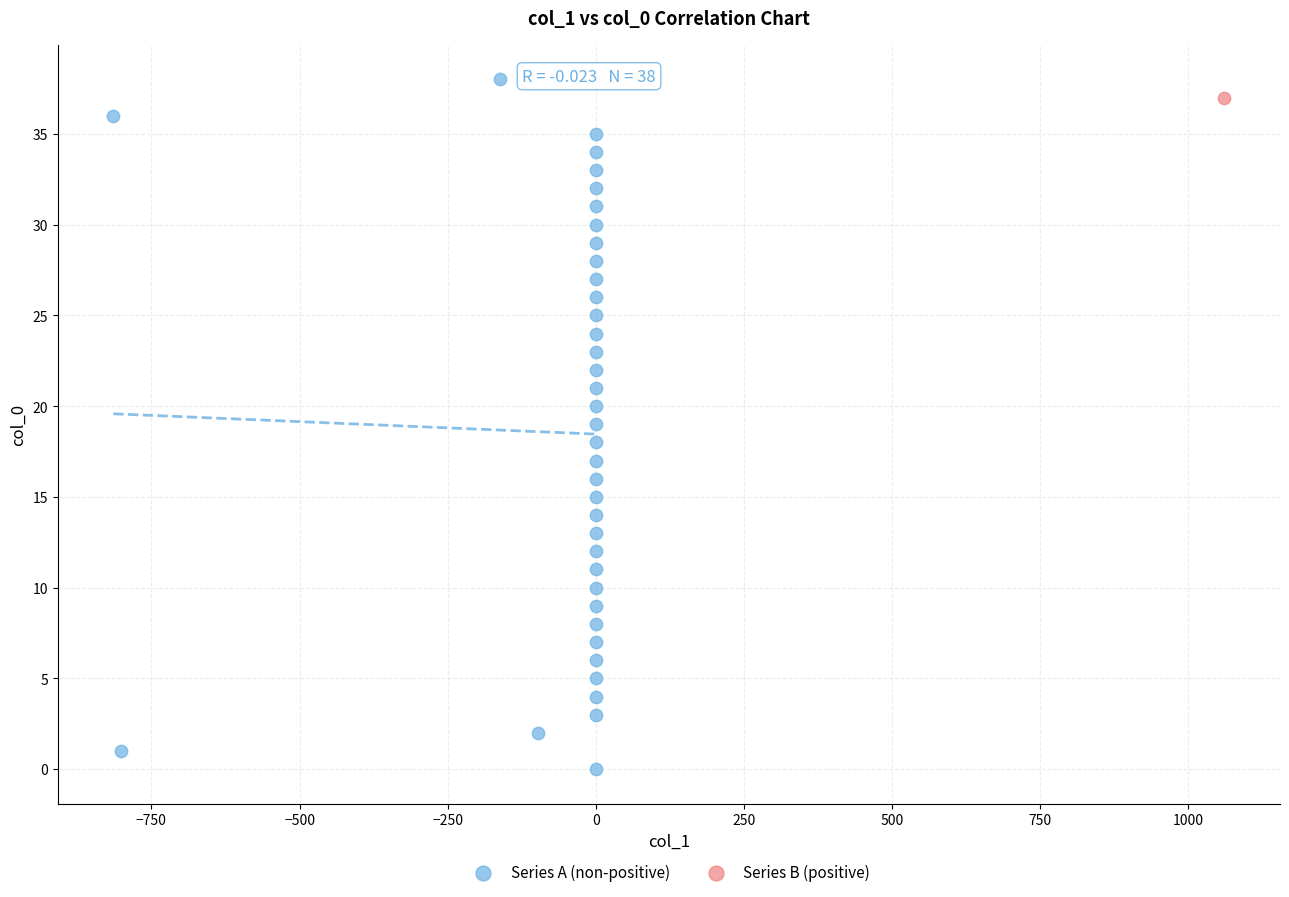

What are all the series names shown in the legend?

Series A (non-positive), Series B (positive)